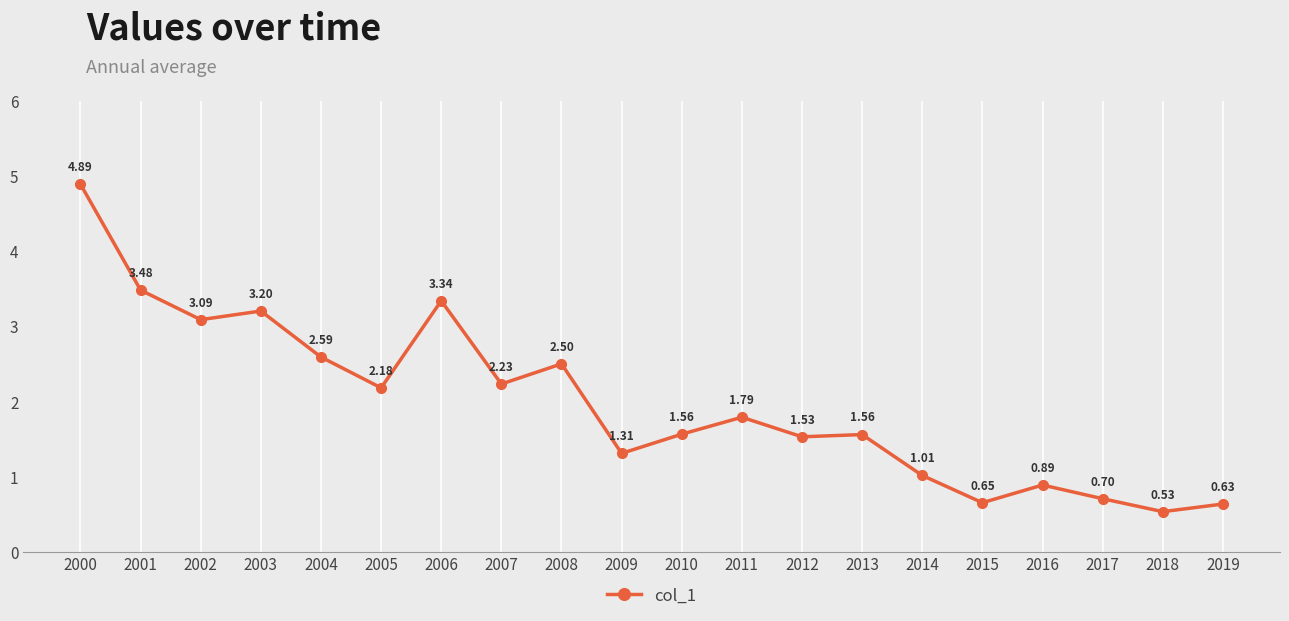

What is the difference between the maximum and second lowest values?

4.3